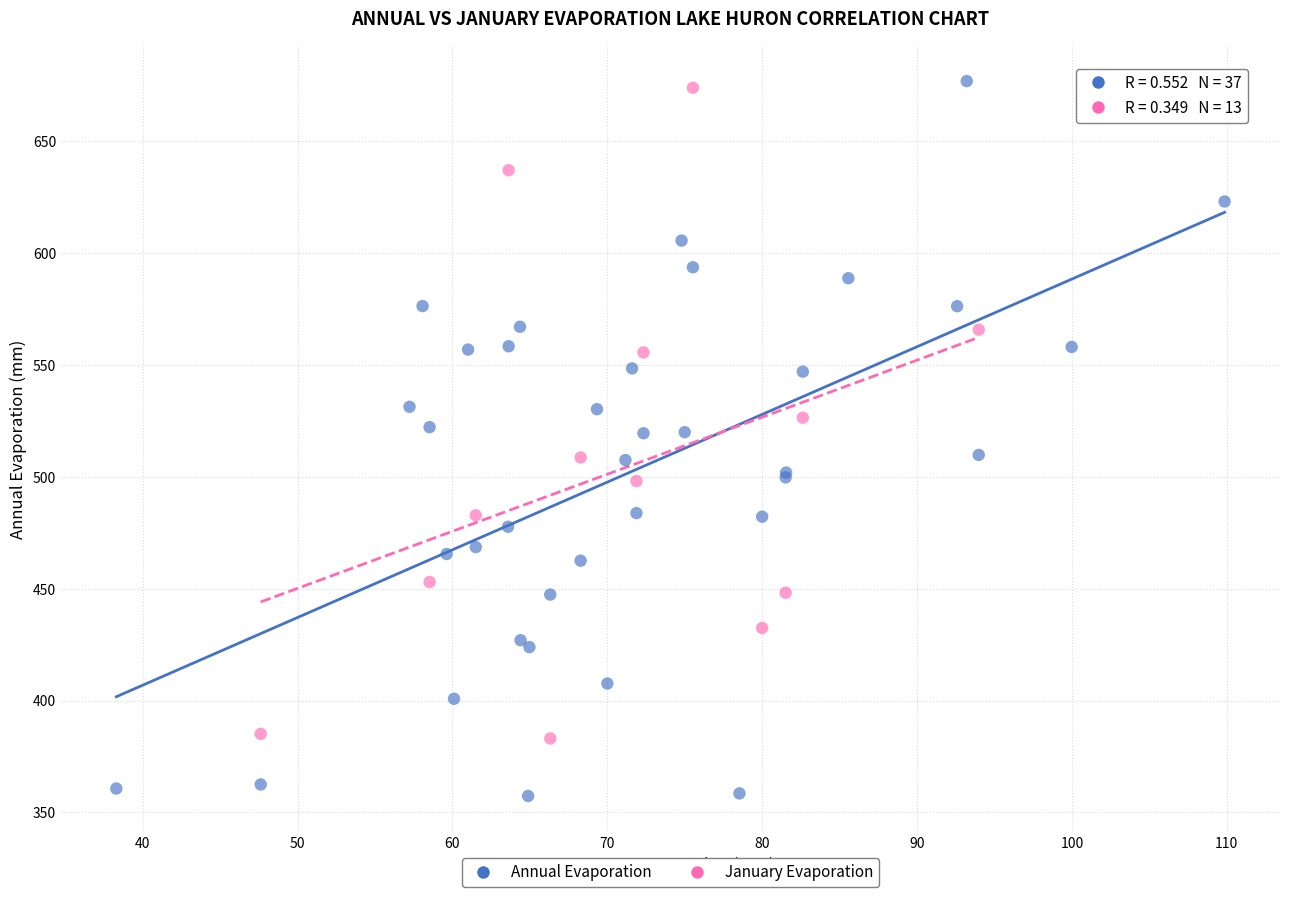

Which series has the largest Y range (max minus min)?

Annual Evaporation